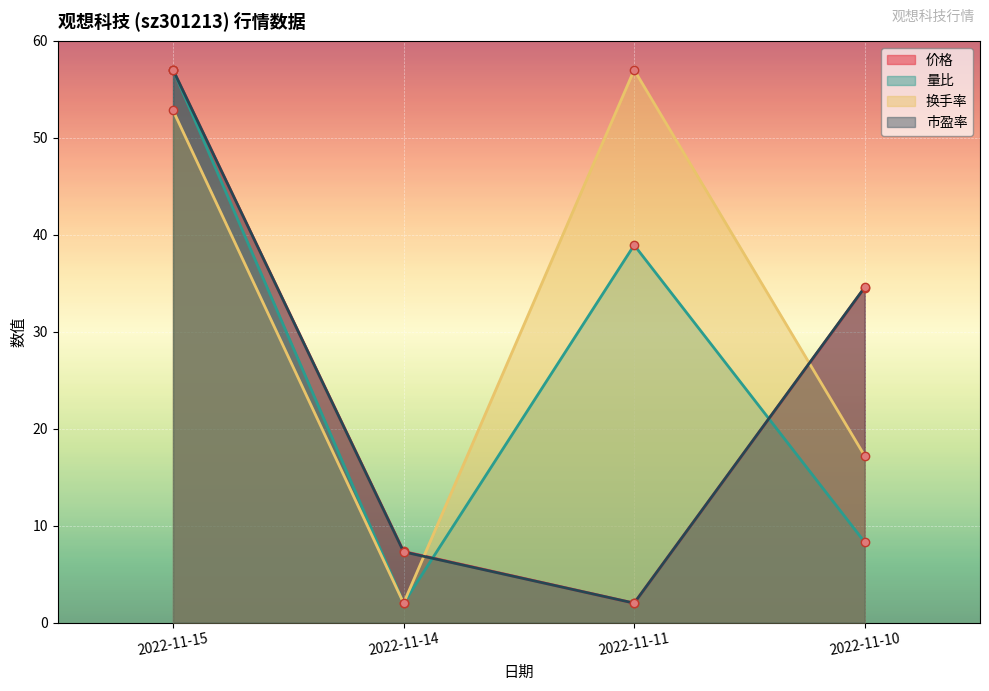

What is the difference between the maximum and minimum values in the 换手率 series?

55.0